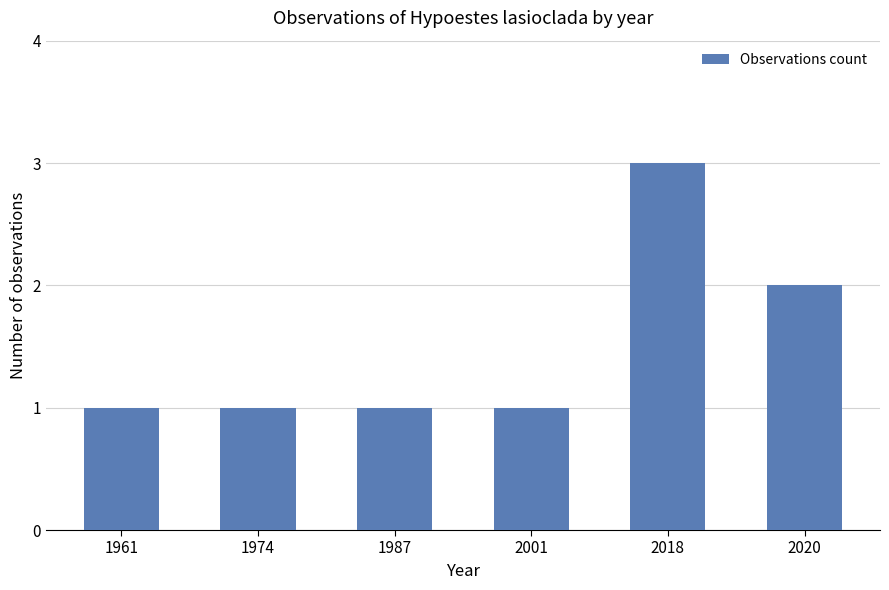

What is the value of the 6th bar from the left?

2